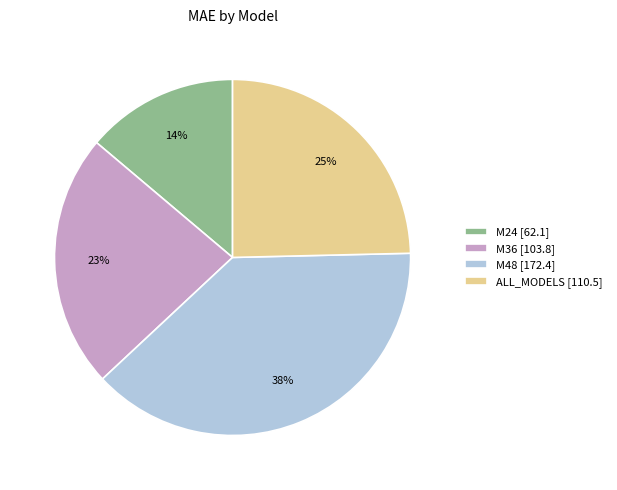

Do M36 [103.8] and M48 [172.4] together represent more than half of the pie?

Yes